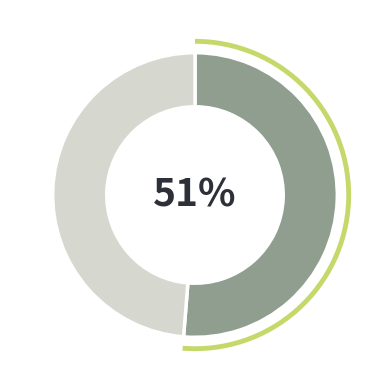

Does any single category account for the majority?

Yes